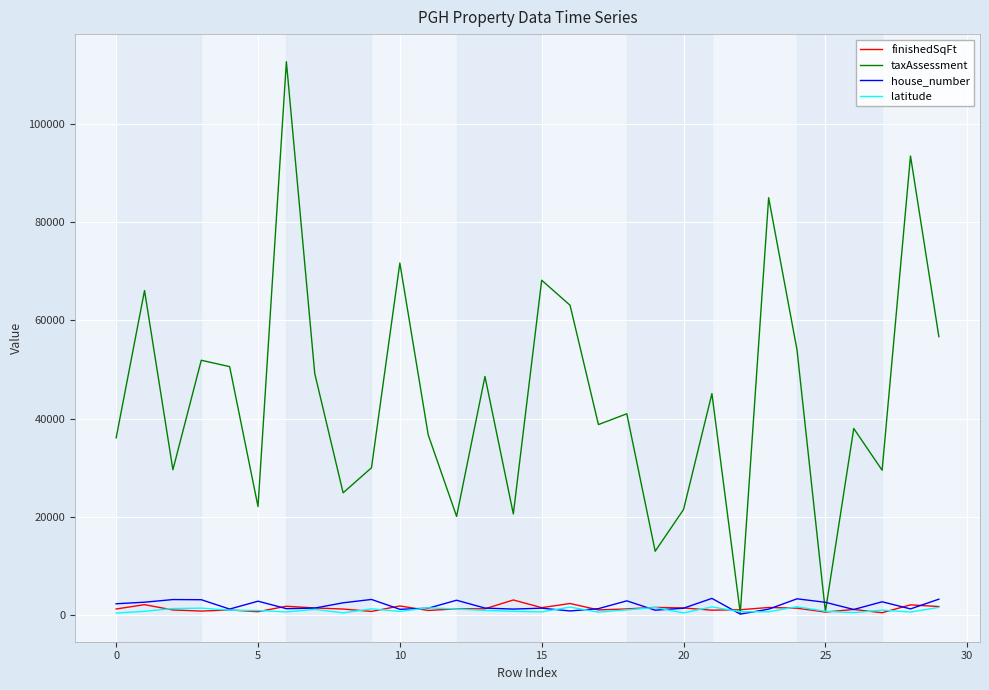

What is the highest value of the house_number series?

3399.0